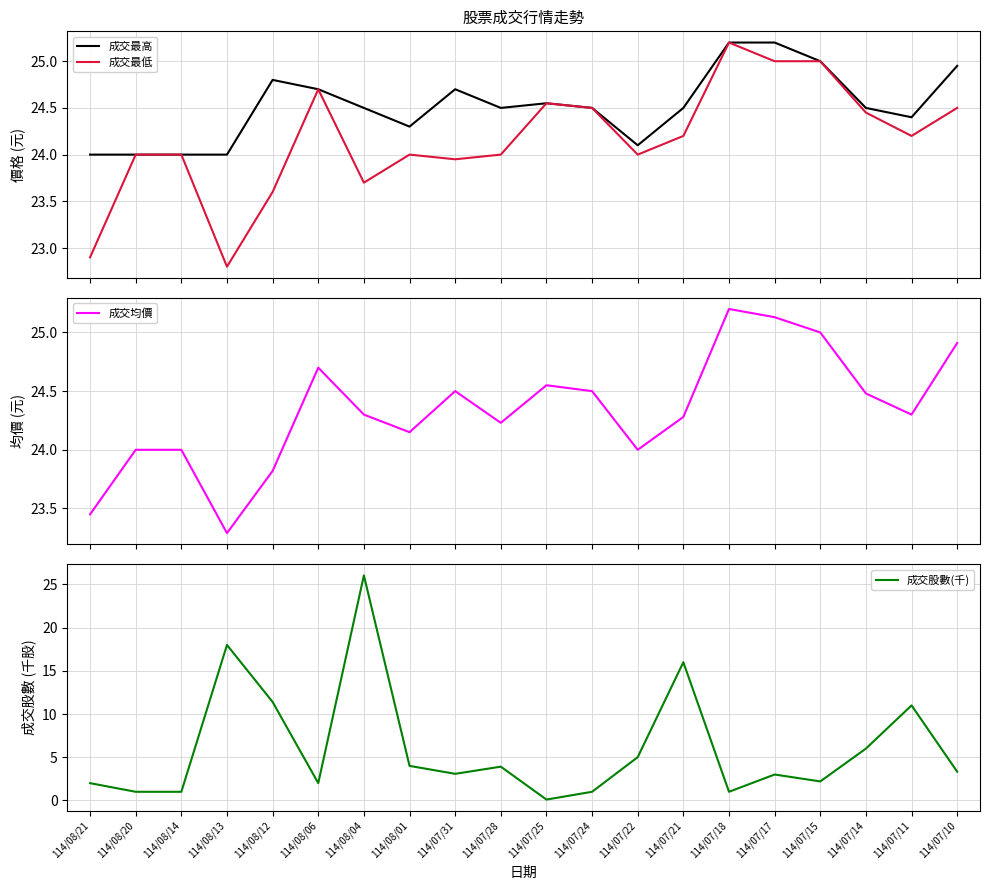

How many times do 成交股數(千) and 成交均價 cross each other?

2